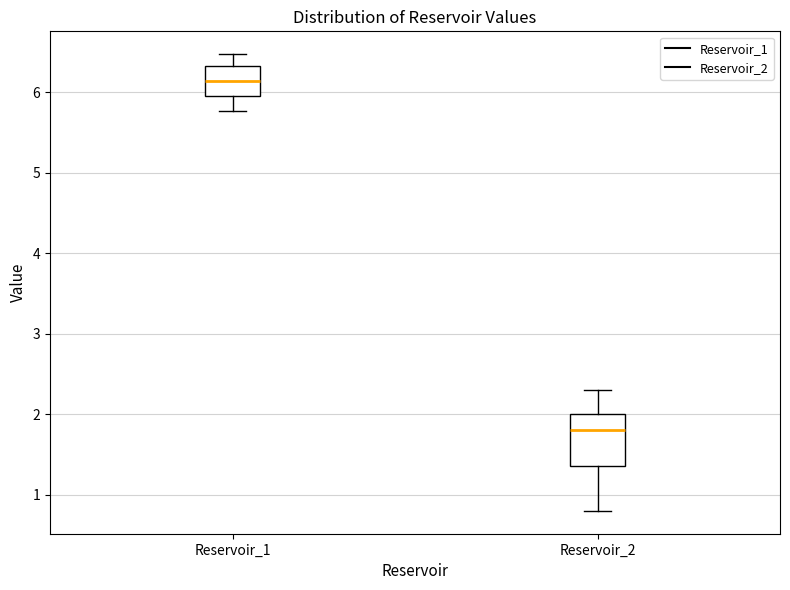

Reading left to right, transcribe this box plot: for each box, give where its median line is, the range the box spans, and where its two whiskers end, as read against the y-axis. The values are not printed on the chart, so give them approximately, as read against the axis.

Reservoir_1: median 6.1, box 6.0 to 6.3, whiskers 5.8 to 6.5
Reservoir_2: median 1.8, box 1.4 to 2.0, whiskers 0.8 to 2.3